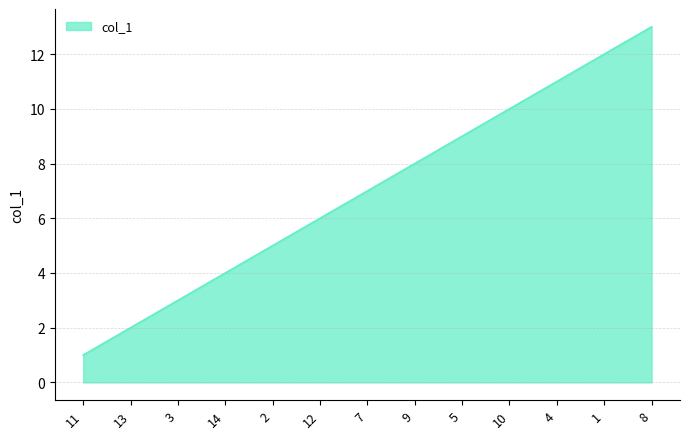

What is the sum of all values?

91